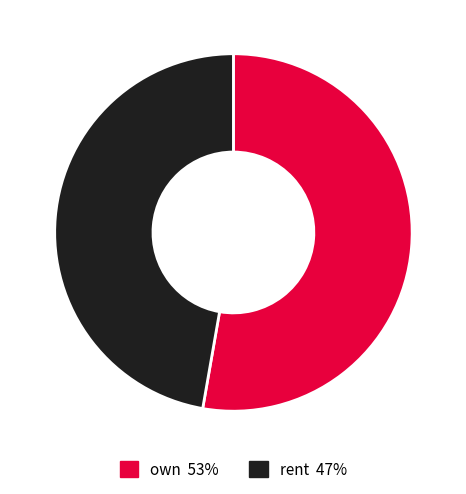

The rent slice represents 47% of the pie. True or false?

True